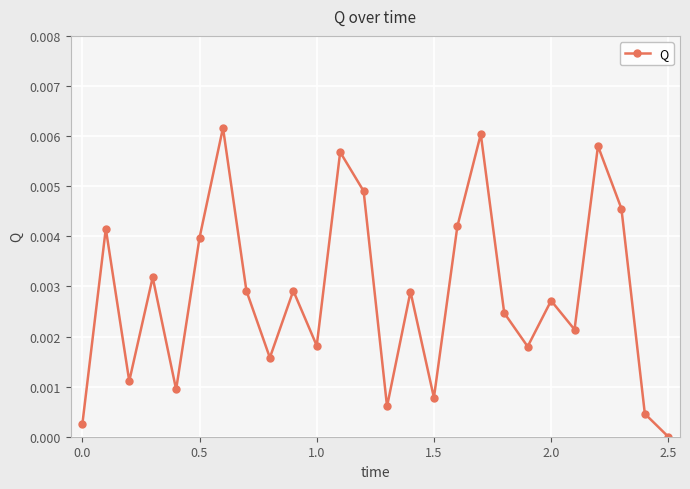

How many interior local valleys (lower than both neighbors) does the data have?

8